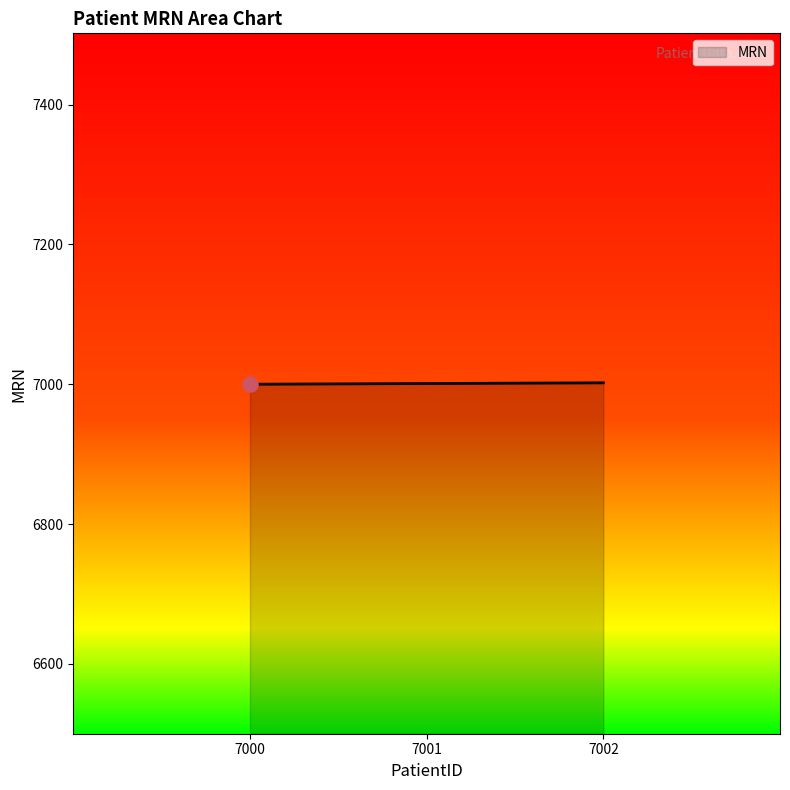

What is the ratio of the value at 7000 to the value at 7001?

1.0